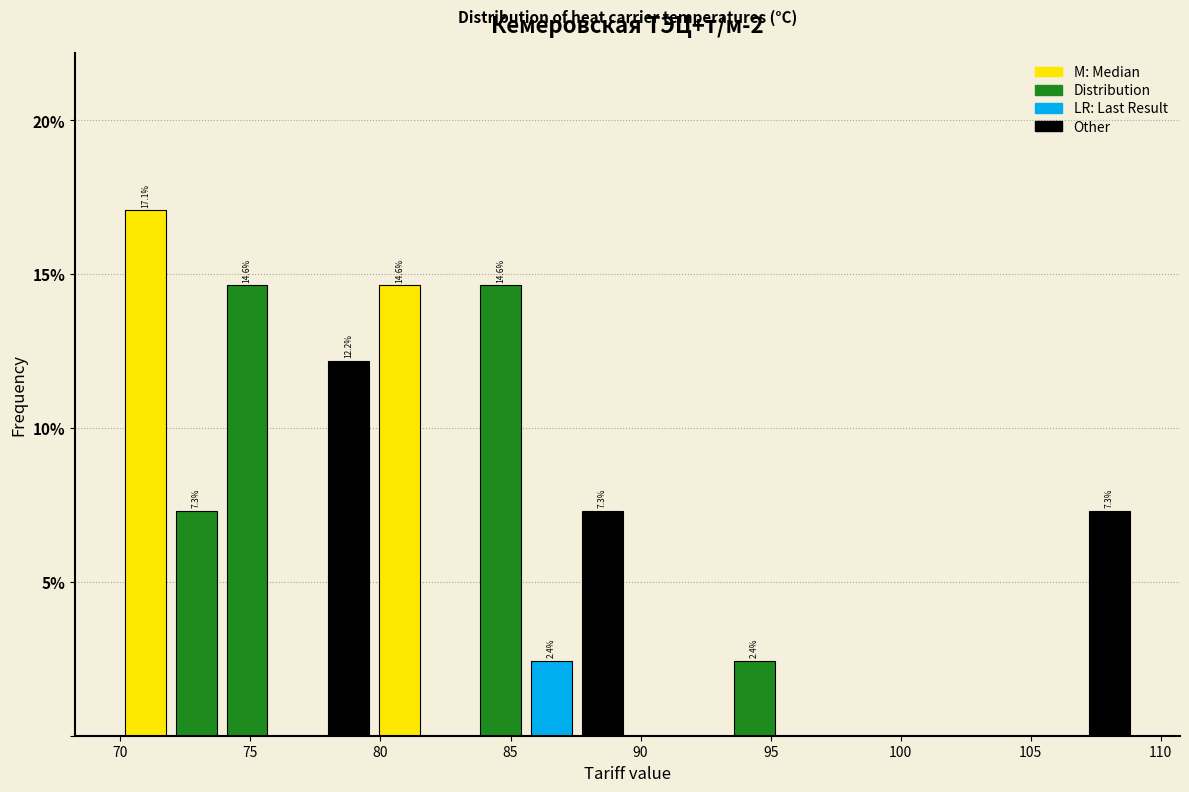

Around what value on the x-axis is the tallest bar? Give the approximate position of its centre, as read against the axis.

71.0